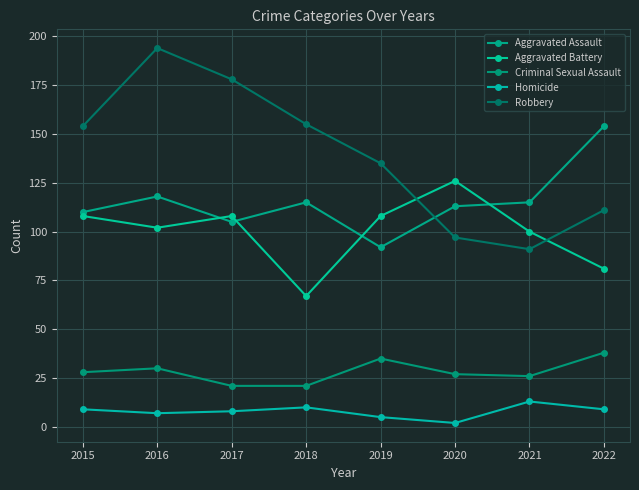

At which category does the chart reach its peak across all series?

2016